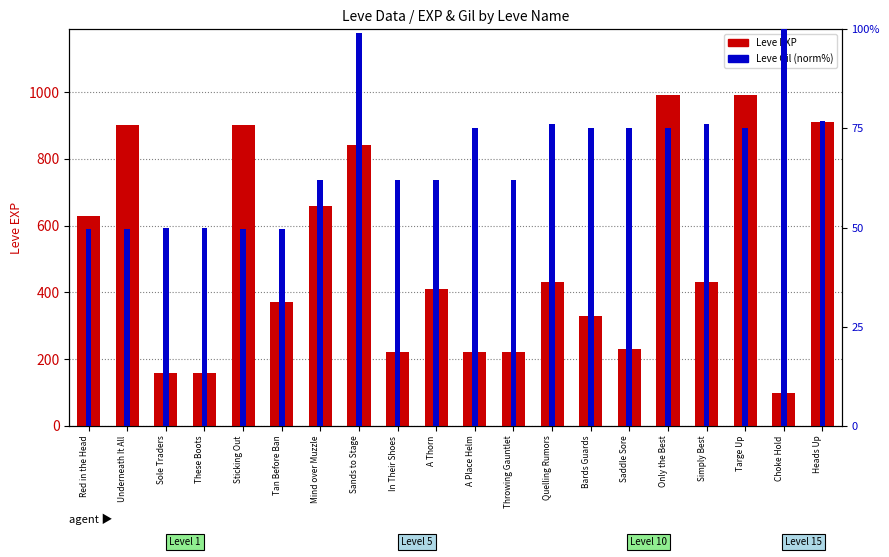

Rank the series by their maximum value, from highest to lowest.

Leve EXP, Leve Gil (norm %)